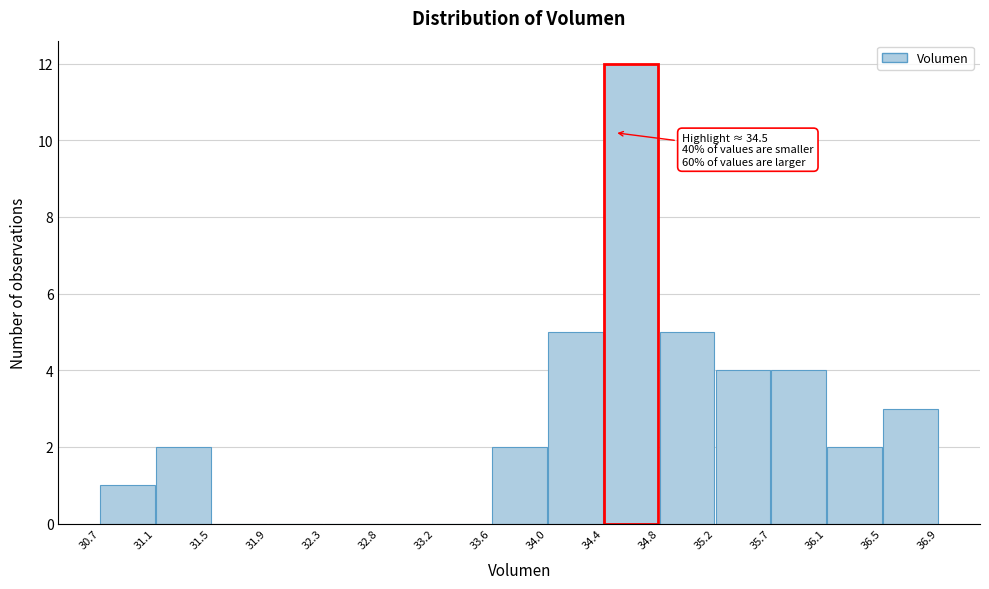

Over which range of the x-axis is the bar tallest?

34.4 to 34.8